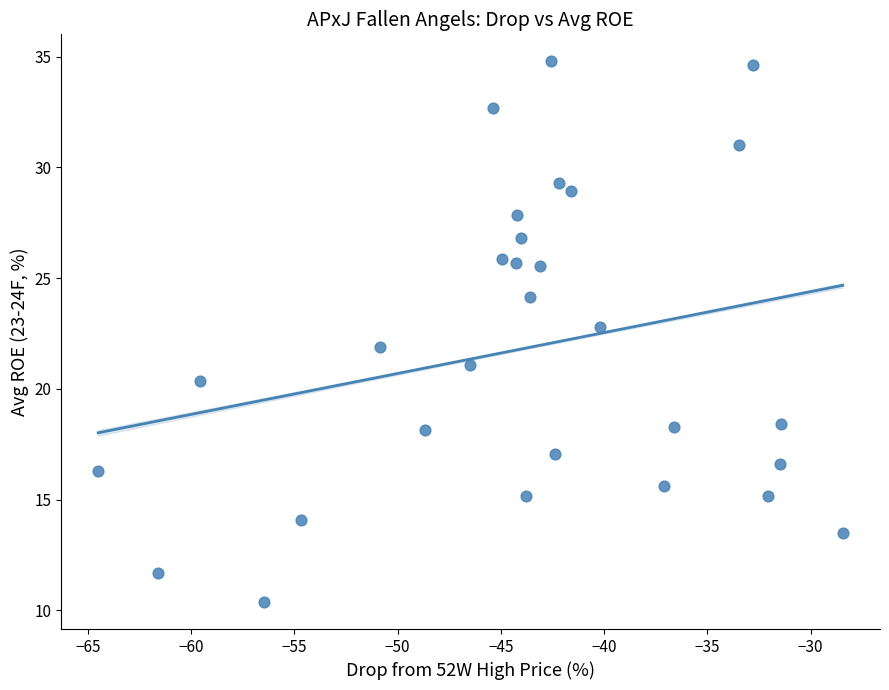

What is the range of Y values (max minus min)?

24.4